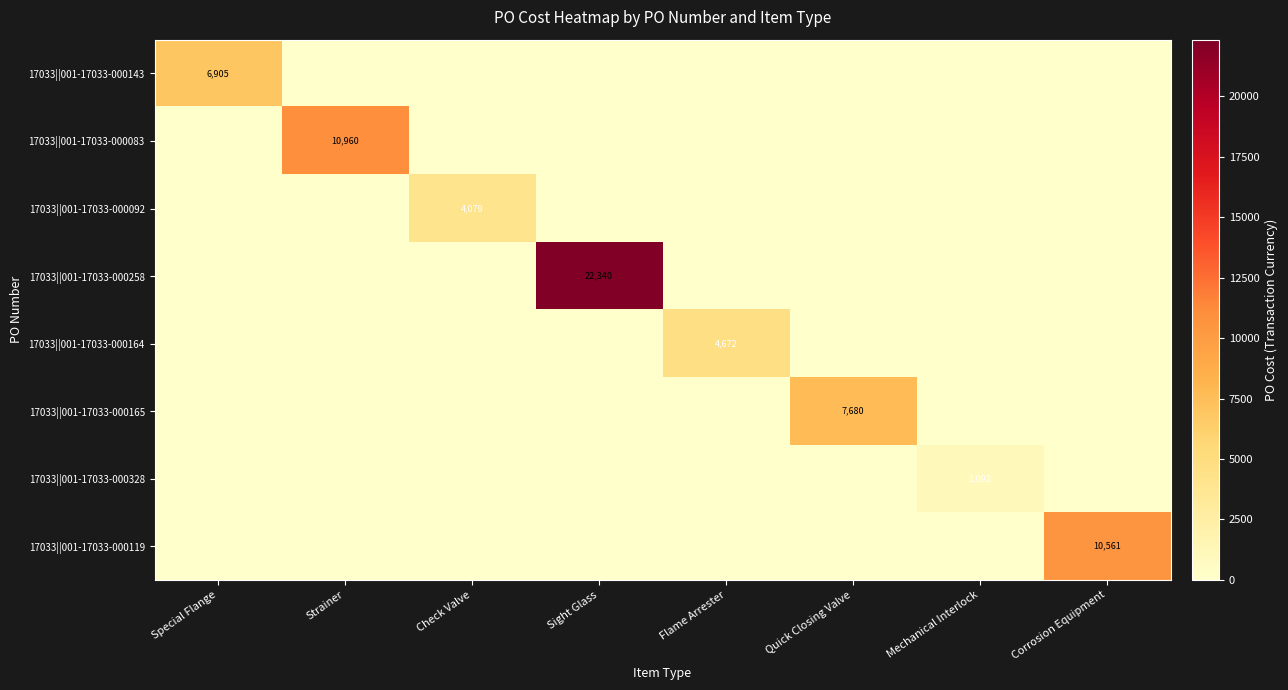

Between Check Valve and Special Flange, which is larger?

Special Flange